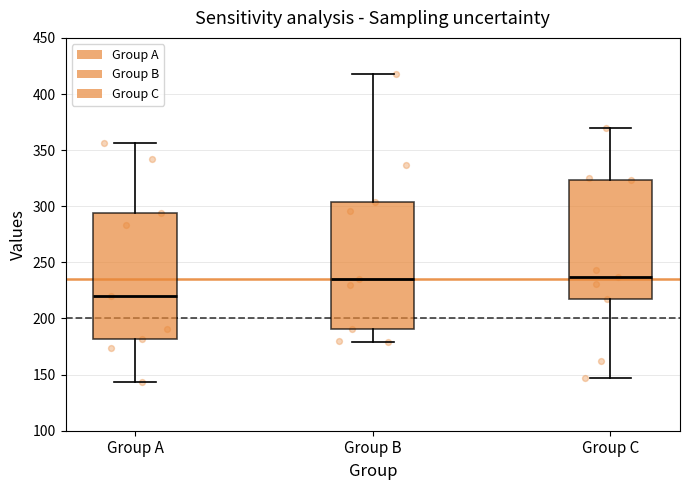

Reading left to right, transcribe this box plot: for each box, give where its median line is, the range the box spans, and where its two whiskers end, as read against the y-axis. The values are not printed on the chart, so give them approximately, as read against the axis.

Group A: median 220, box 180 to 295, whiskers 145 to 355
Group B: median 235, box 190 to 305, whiskers 180 to 420
Group C: median 235, box 215 to 325, whiskers 145 to 370